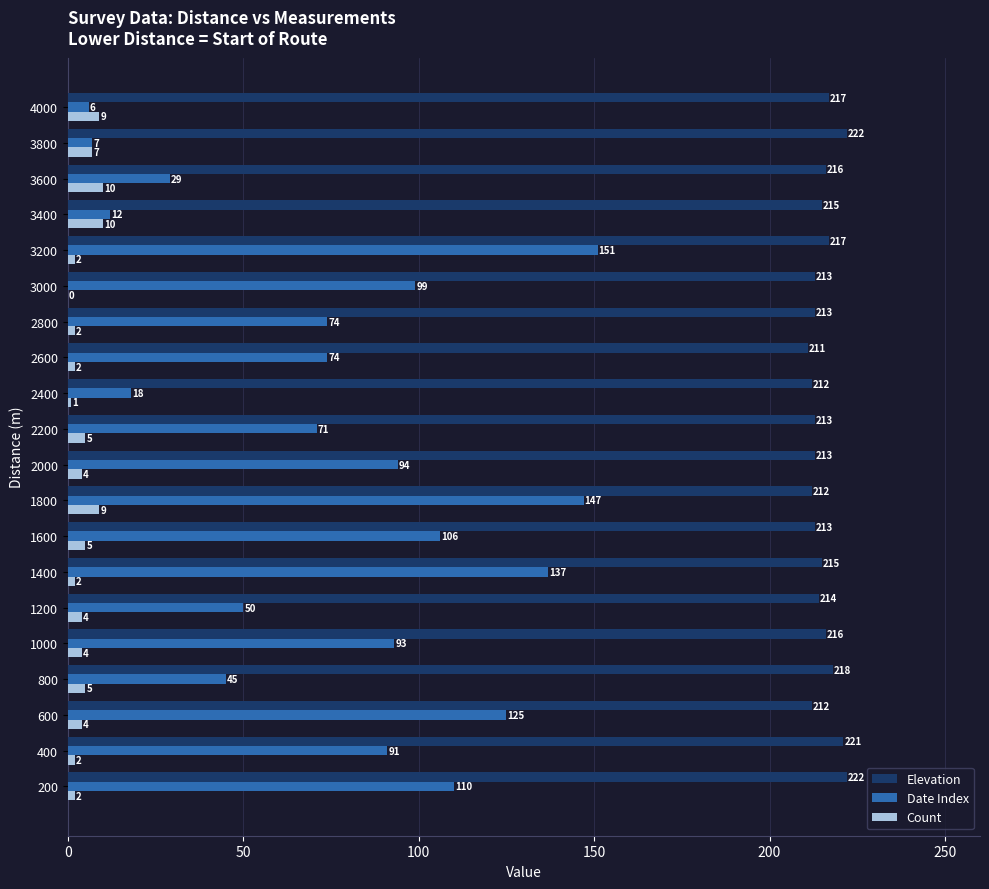

True or false: Date Index has a value of 71 at 2200.

True